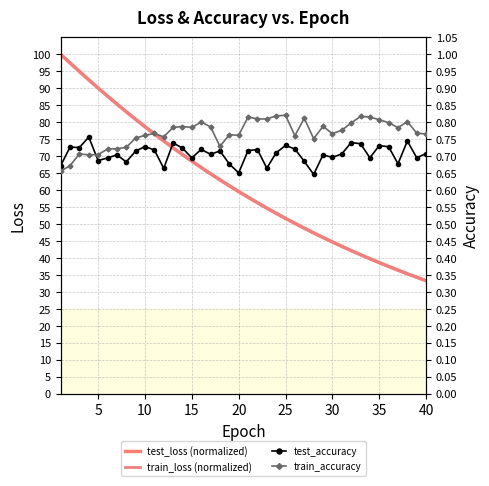

Is the value of test_accuracy at 20 greater than the value of test_loss (normalized) at 22?

No